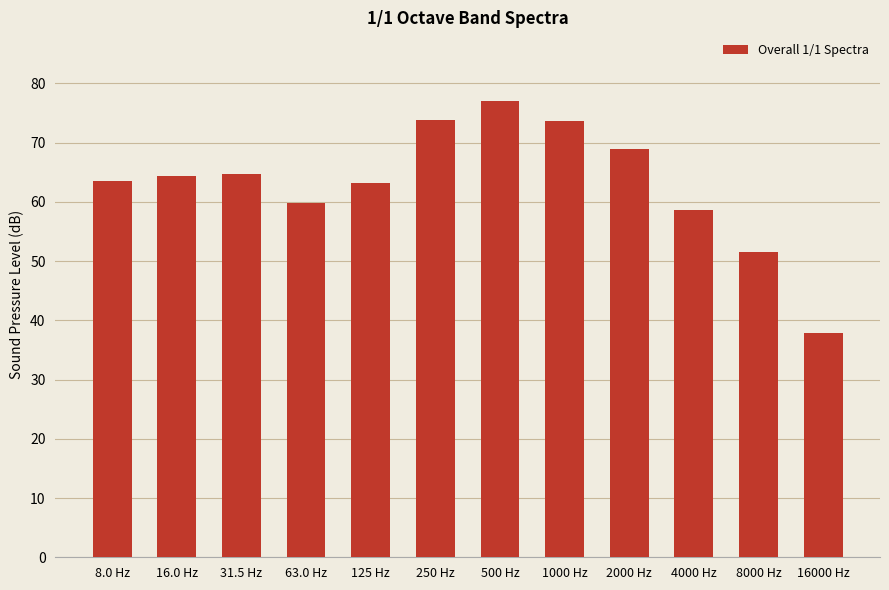

What is the label of the 9th bar from the left?

2000 Hz